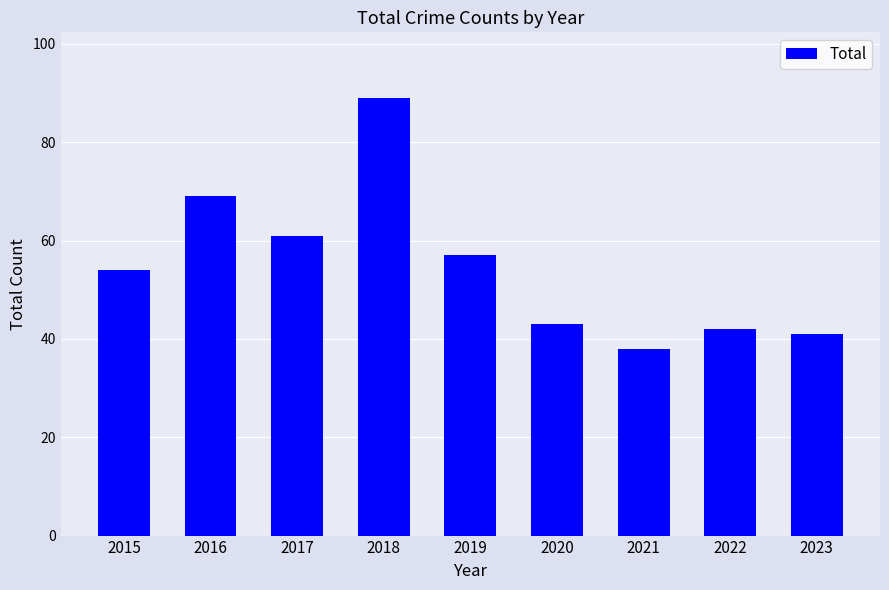

At which label is the value closest to 63?

2017